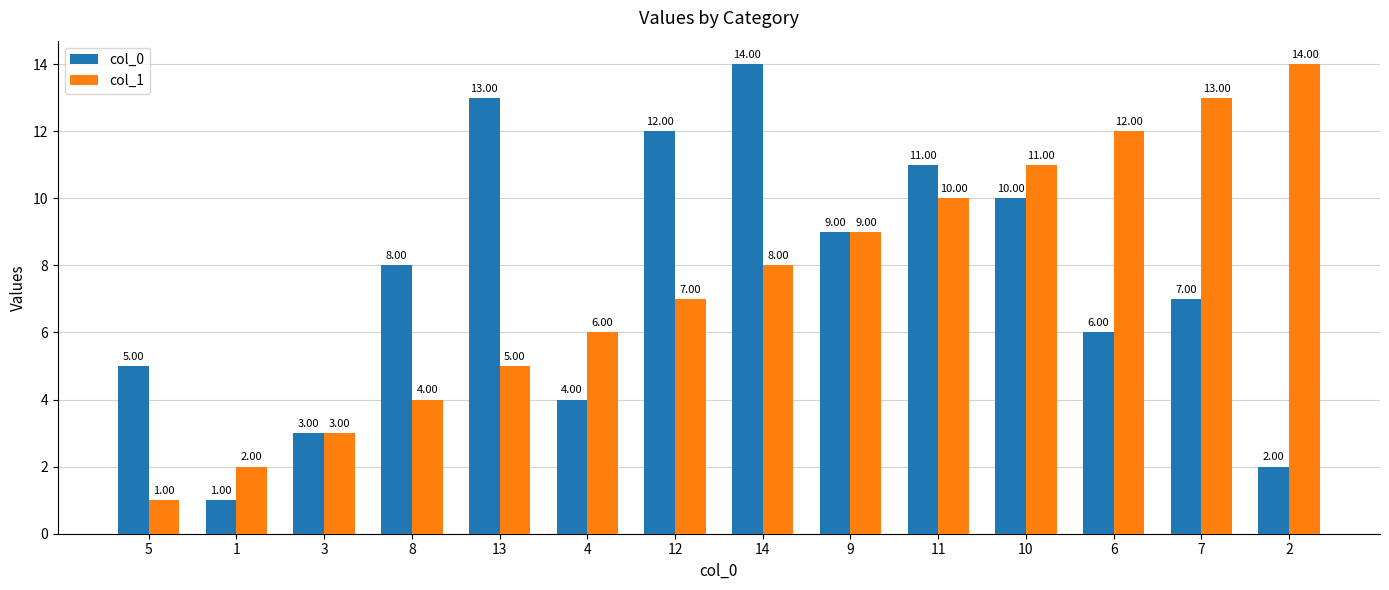

What is the difference between the maximum and minimum values in the col_1 series?

13